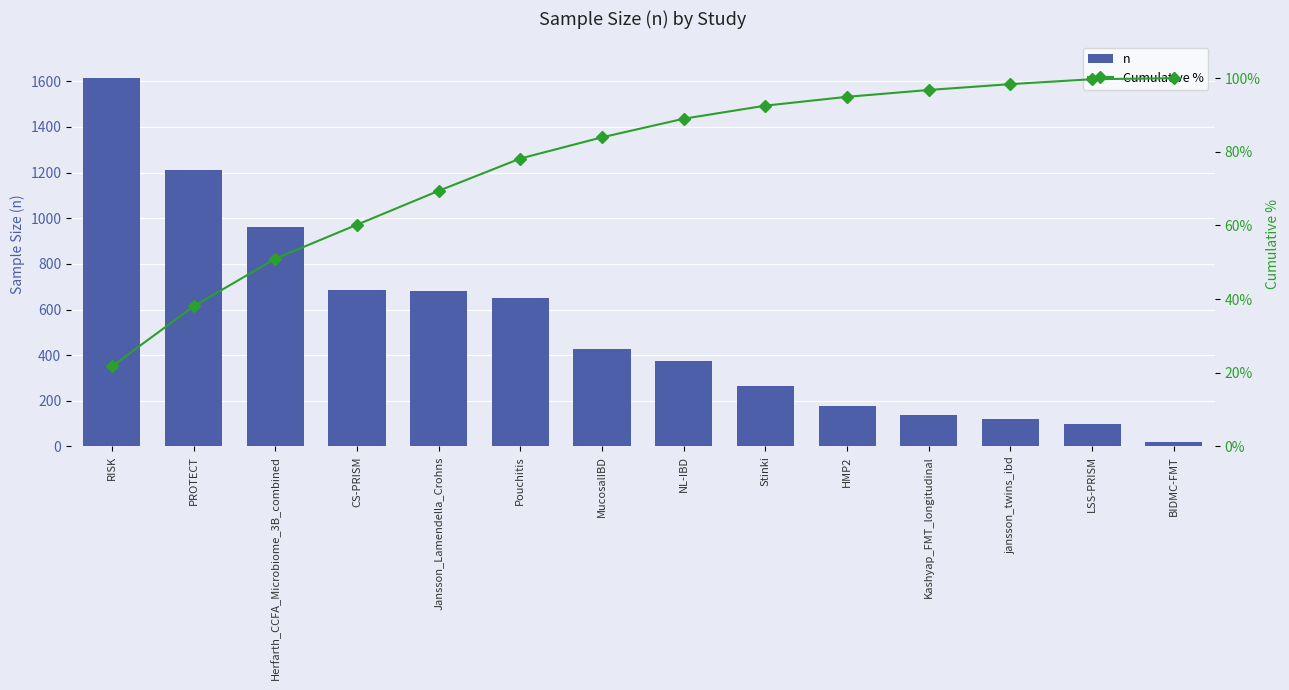

What is the total value across all series at Pouchitis?

730.2